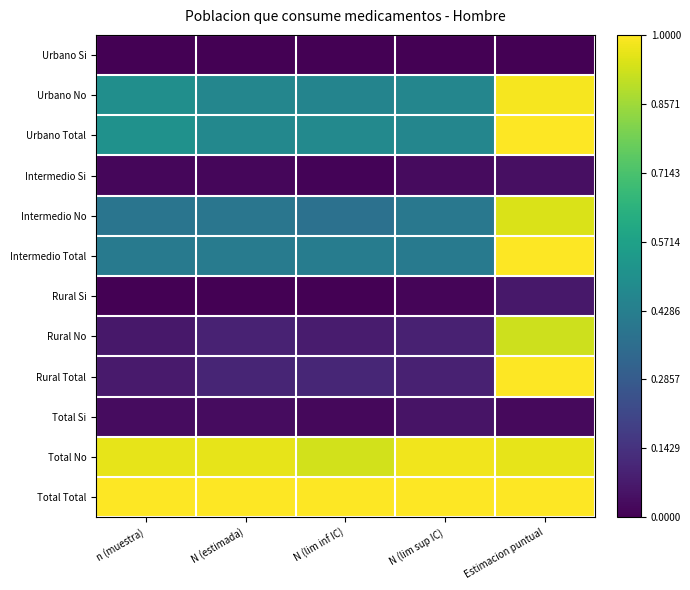

List the series in order of their peak value, highest first.

Urbano Total, Intermedio Total, Rural Total, Total Total, Urbano No, Total No, Intermedio No, Rural No, Rural Si, Total Si, Intermedio Si, Urbano Si